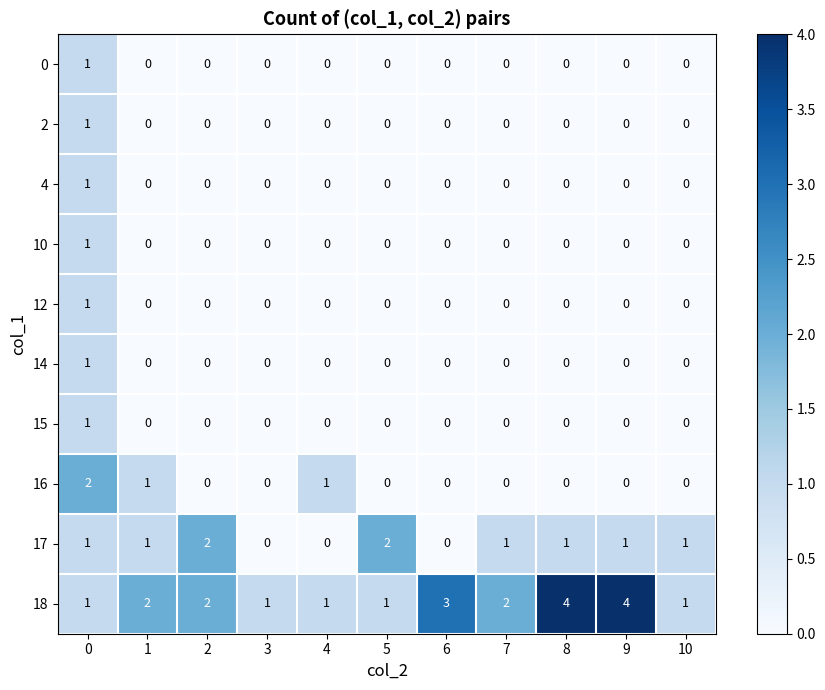

Count the number of categories in the chart.

11